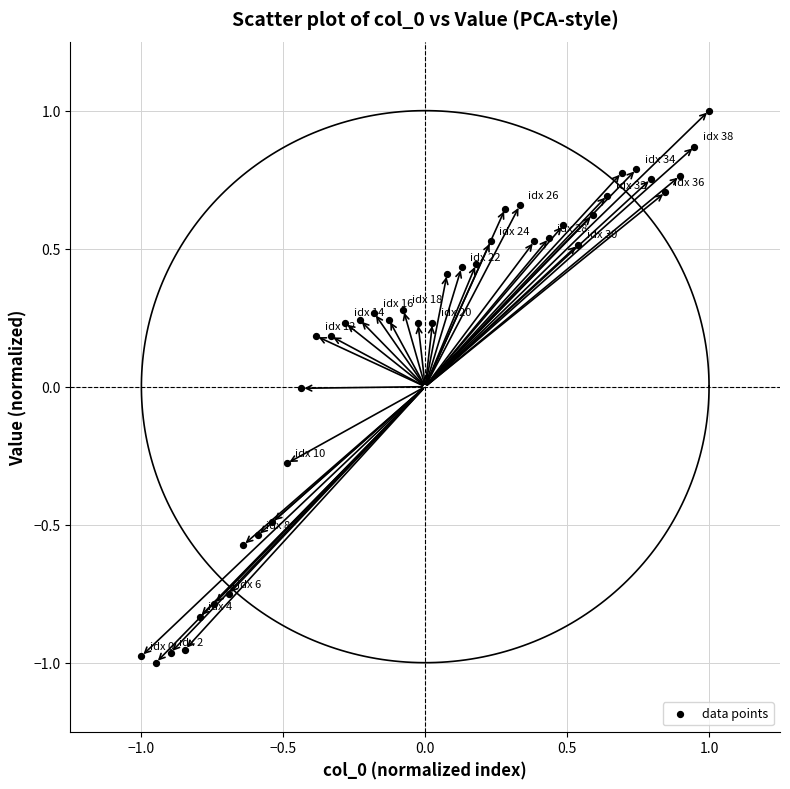

What is the range of Y values (max minus min)?

2.0